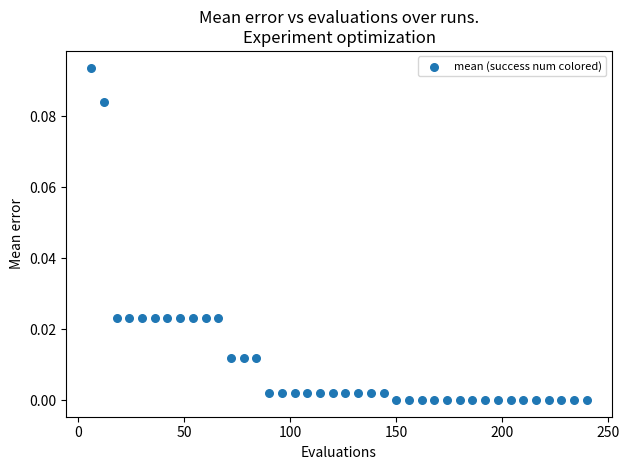

What is the range of X values (max minus min)?

234.0